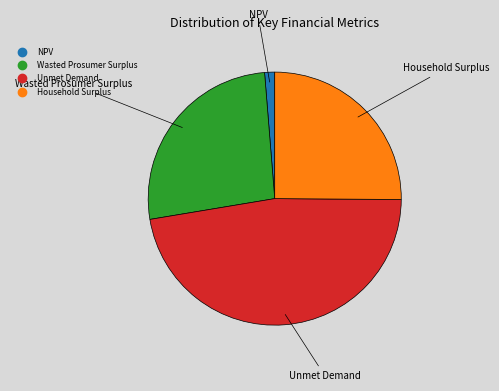

Between NPV and Wasted Prosumer Surplus, which is larger?

Wasted Prosumer Surplus